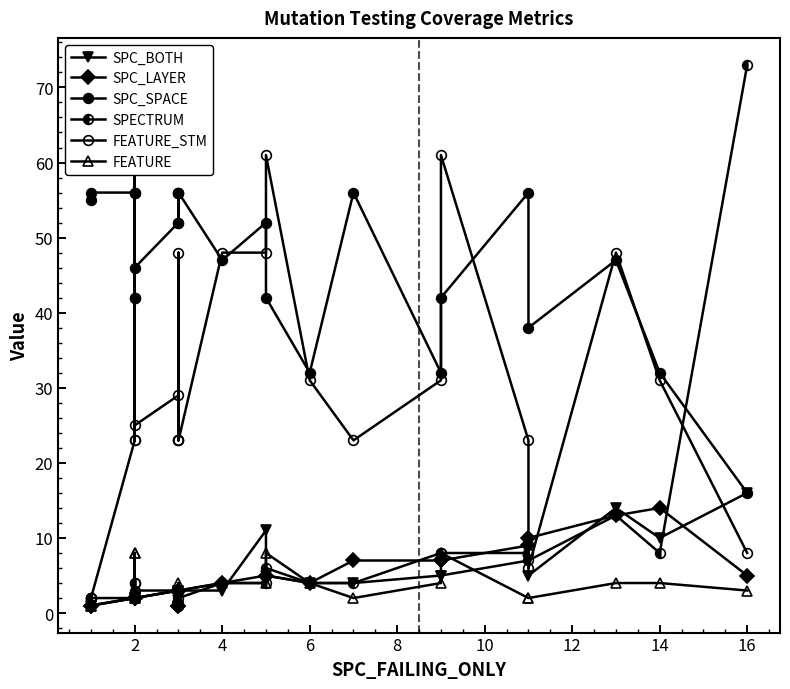

What is the difference between the second highest and minimum values in the FEATURE series?

7